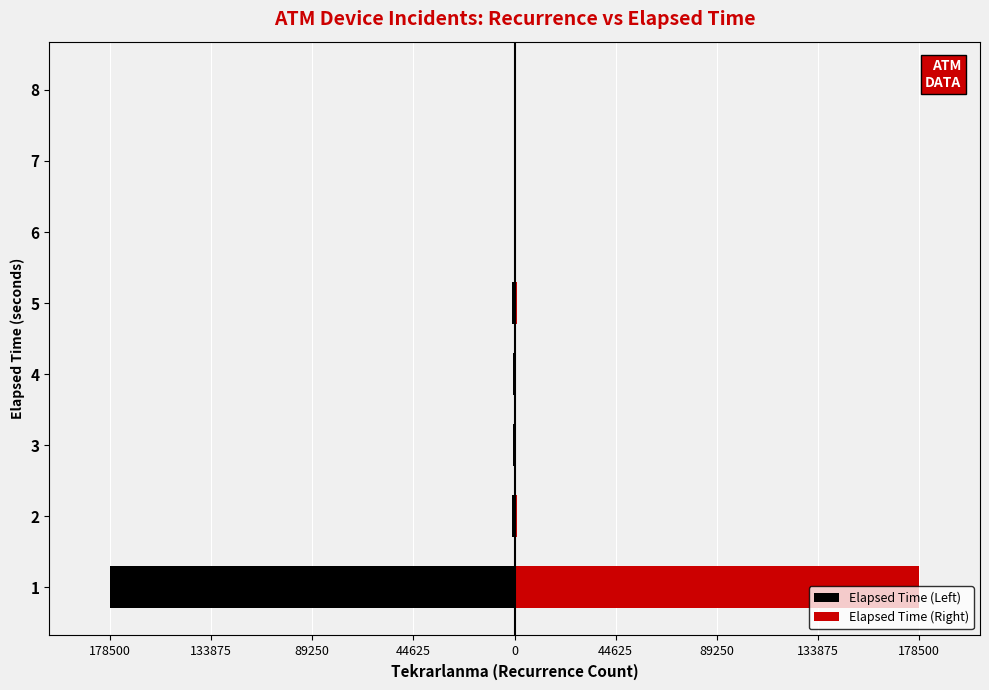

Is the value of Elapsed Time (Left) at 2 greater than the value of Elapsed Time (Right) at 6?

No